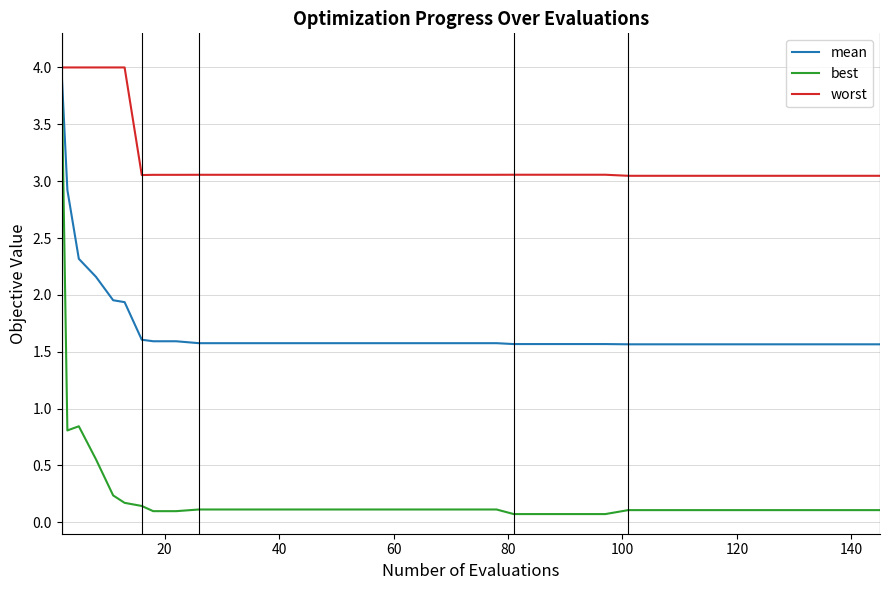

At how many categories does at least one series exceed 2?

40